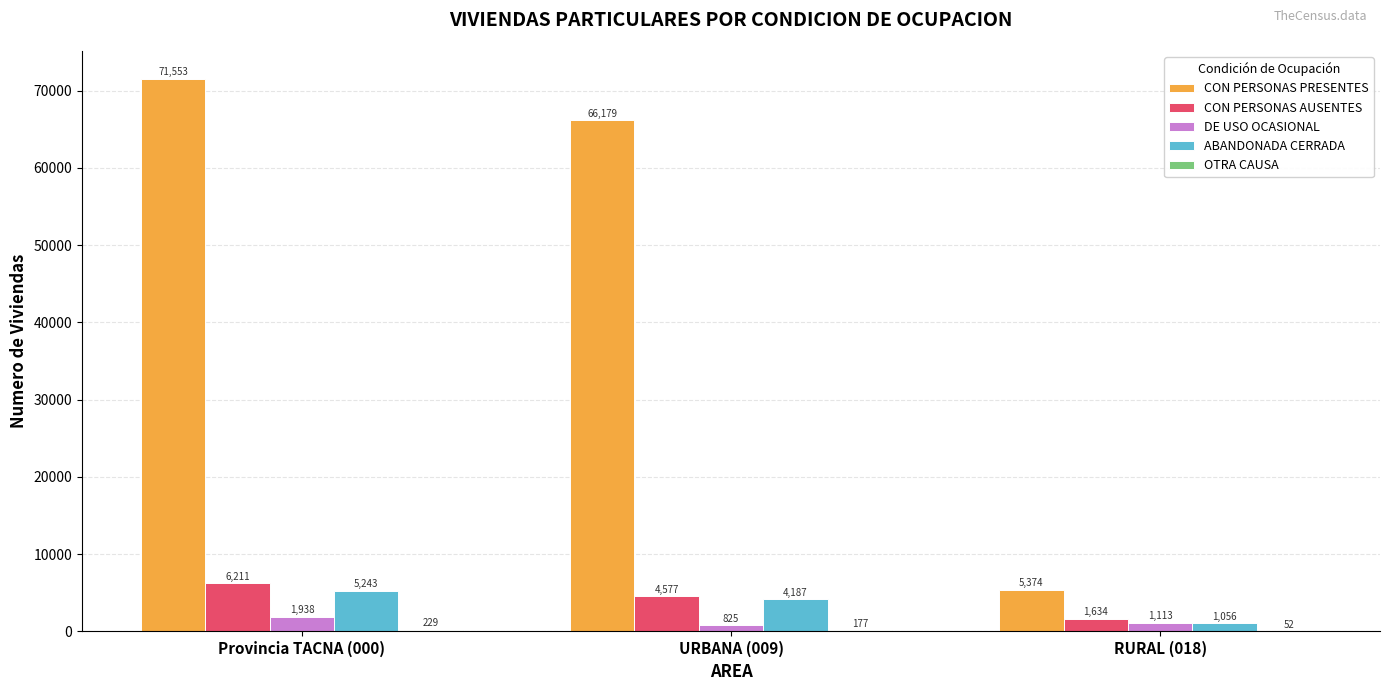

What is the highest value of the CON PERSONAS PRESENTES series?

71553